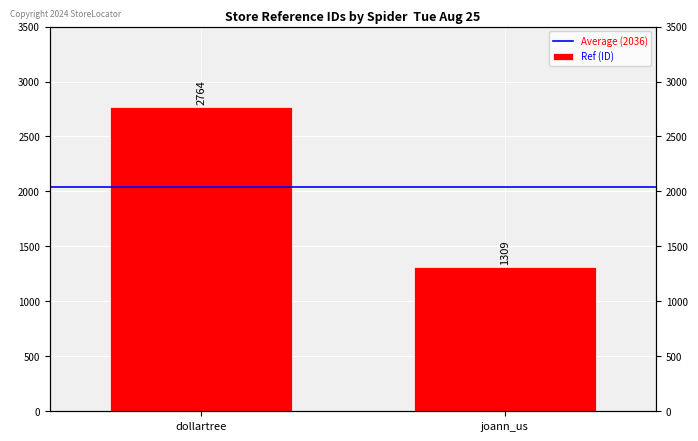

What is the difference between the highest and lowest values at joann_us?

727.5